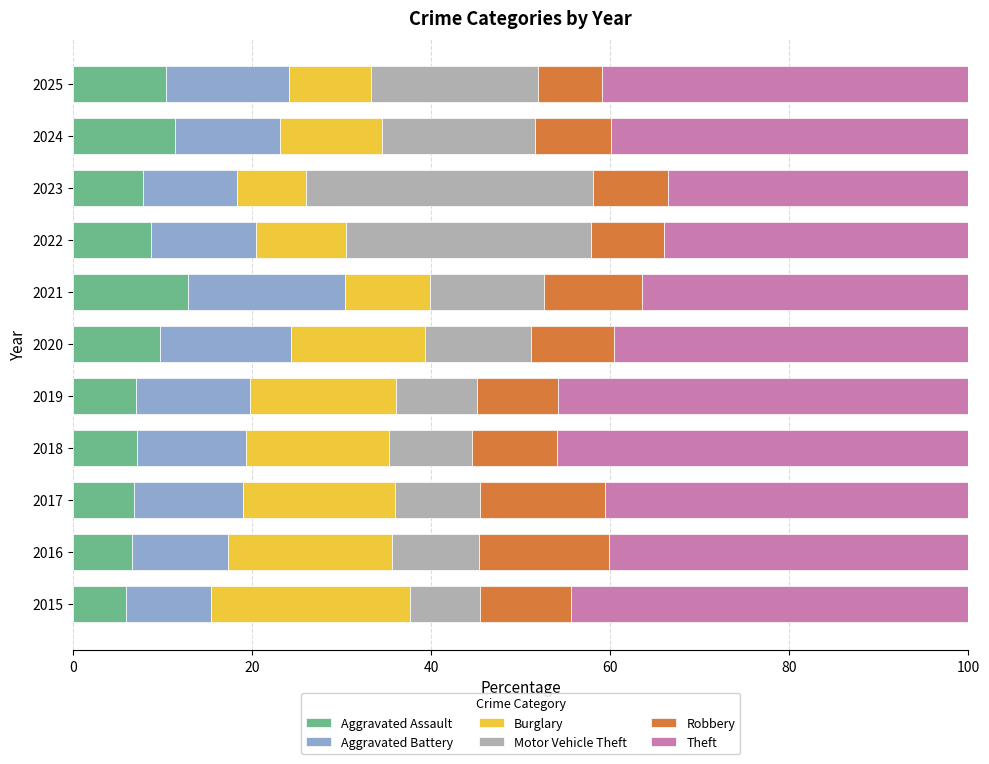

What is the minimum value for Aggravated Assault?

5.8